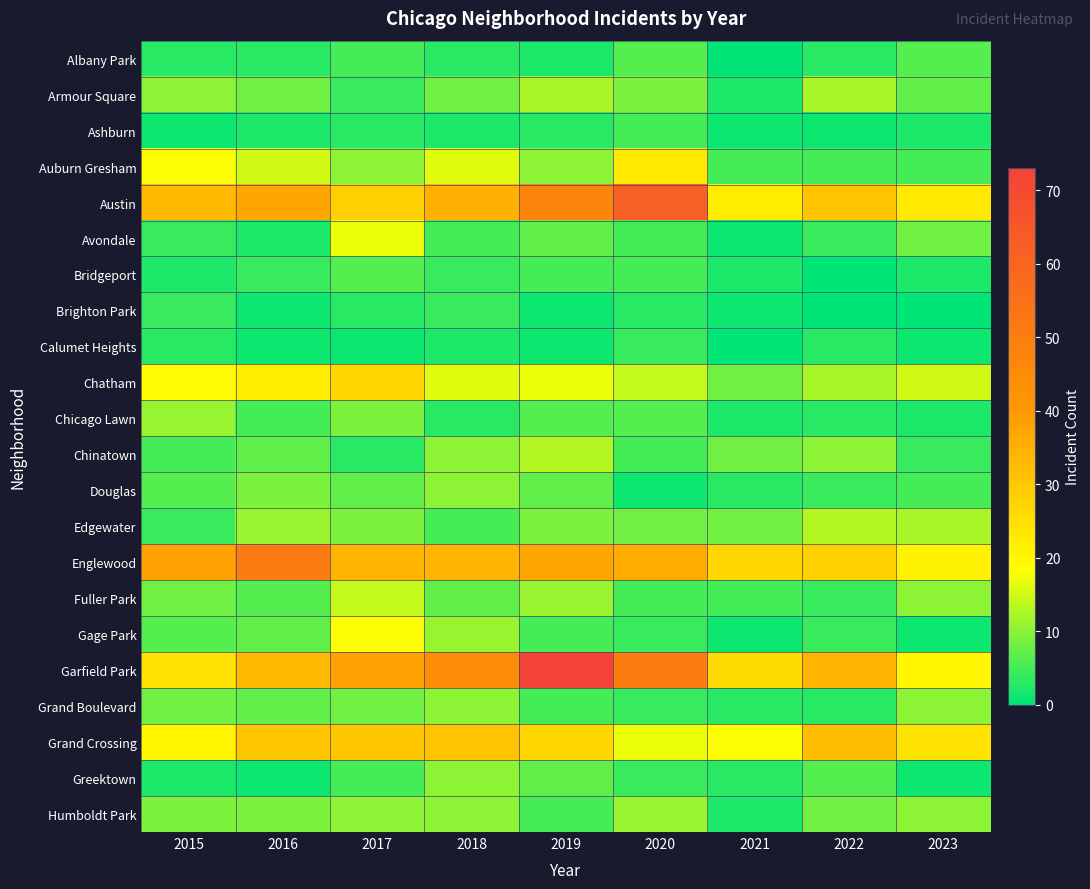

Which has a higher value, 2018 or 2017?

2017